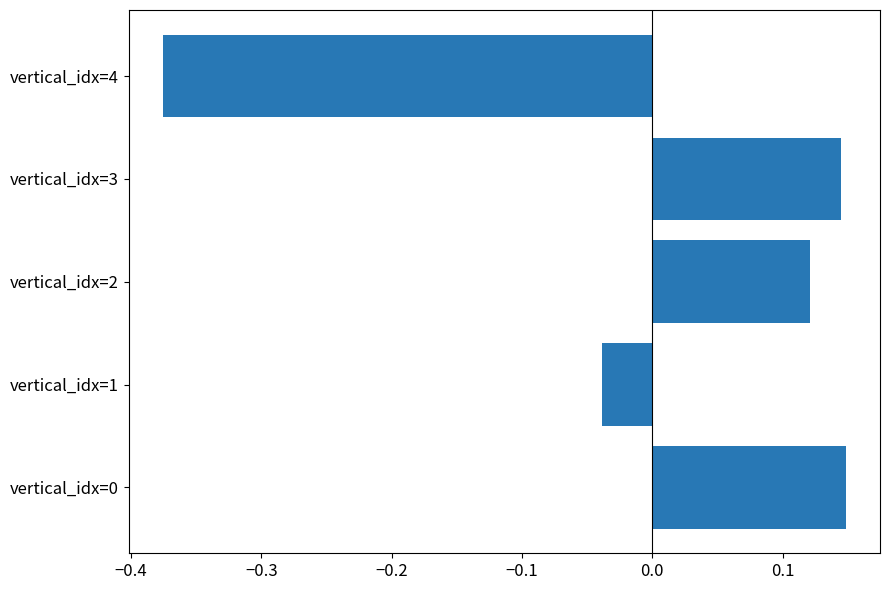

Which label corresponds to the smallest value in the chart?

vertical_idx=4